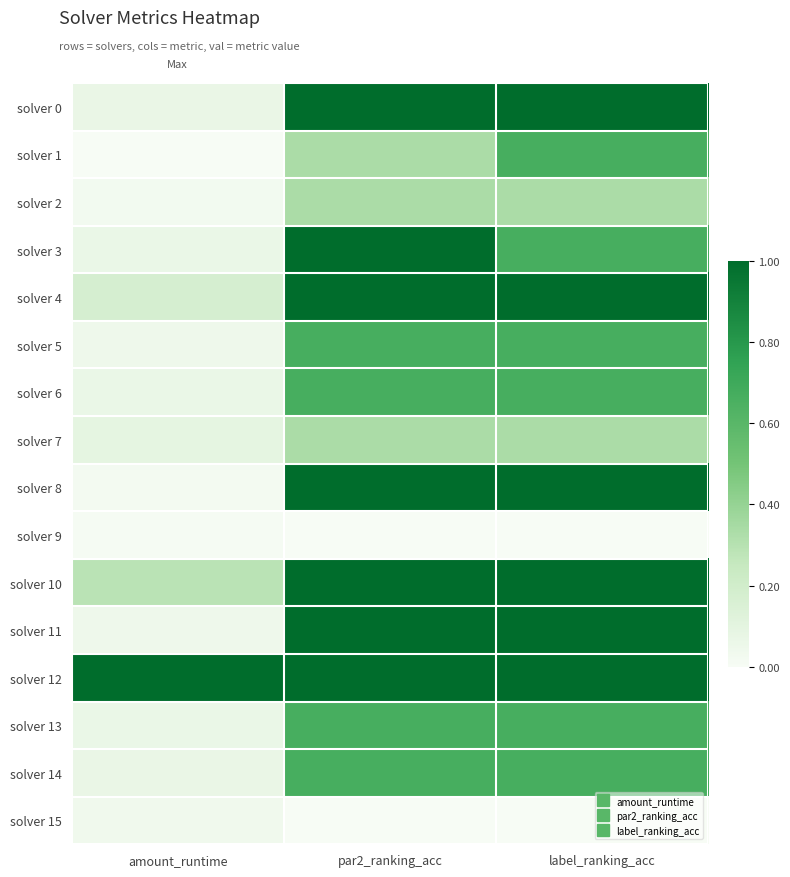

Rank the series by their maximum value, from lowest to highest.

solver 9, solver 15, solver 2, solver 7, solver 1, solver 5, solver 6, solver 13, solver 14, solver 0, solver 3, solver 4, solver 8, solver 10, solver 11, solver 12